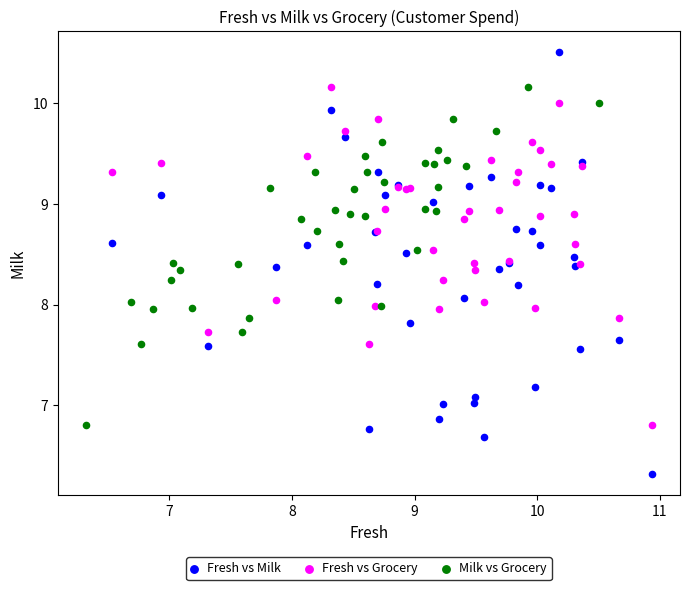

Which series contains the highest Y value?

Fresh vs Milk